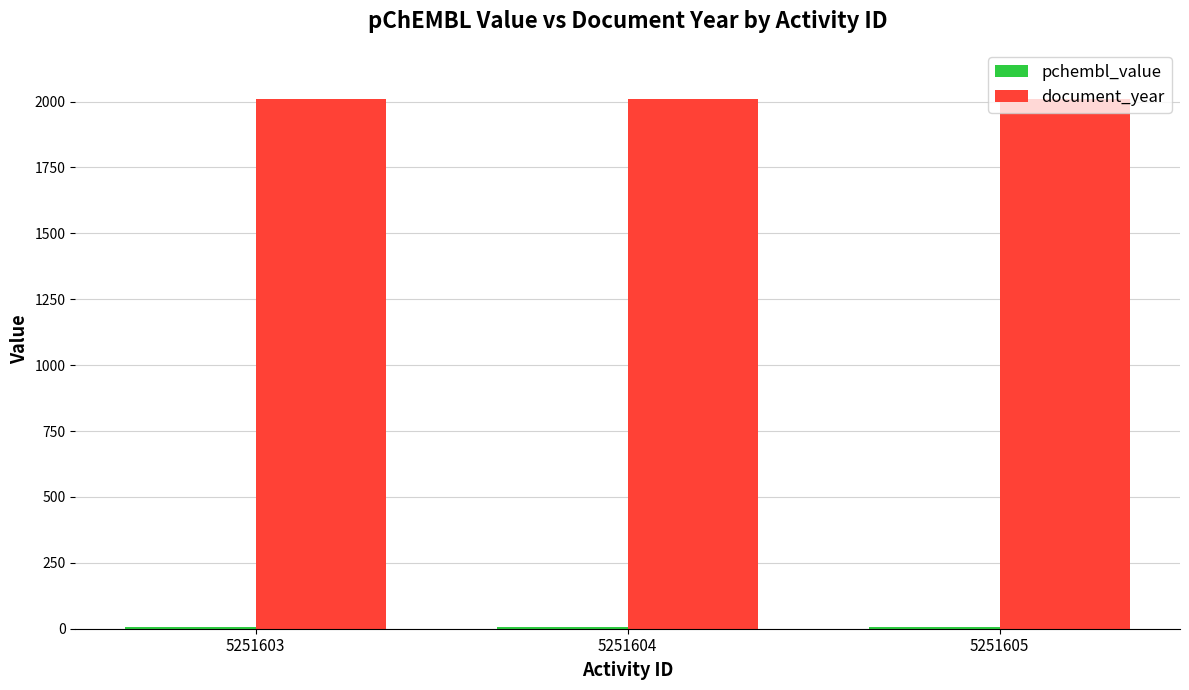

At how many categories does at least one series exceed 1681?

3